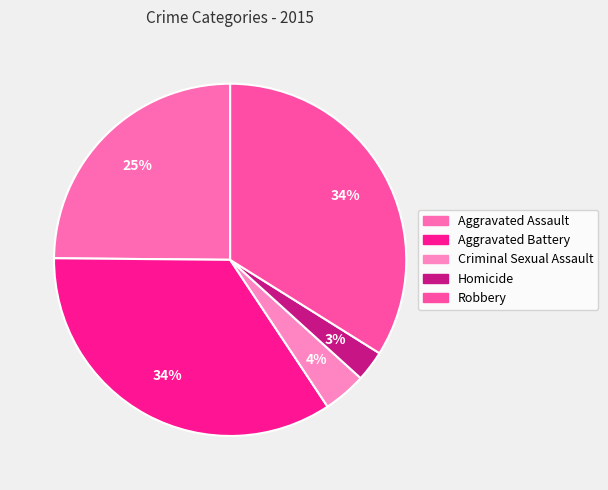

Do Homicide and Aggravated Assault together represent more than half of the pie?

No